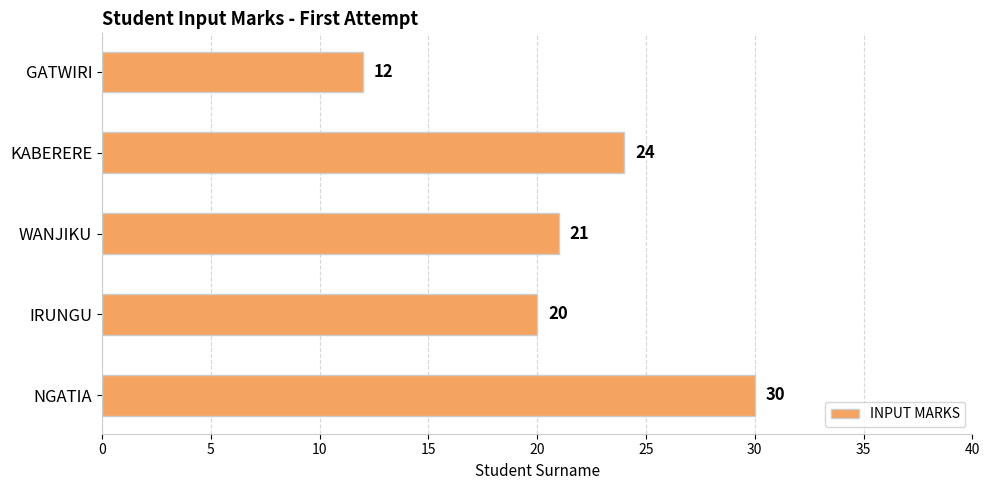

How many series are shown in this chart?

1